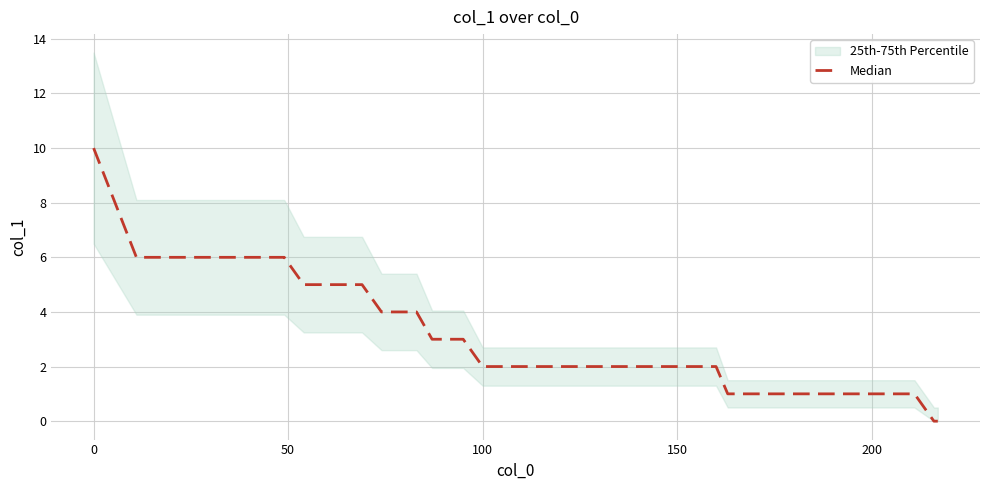

What is the sum of all values?

100